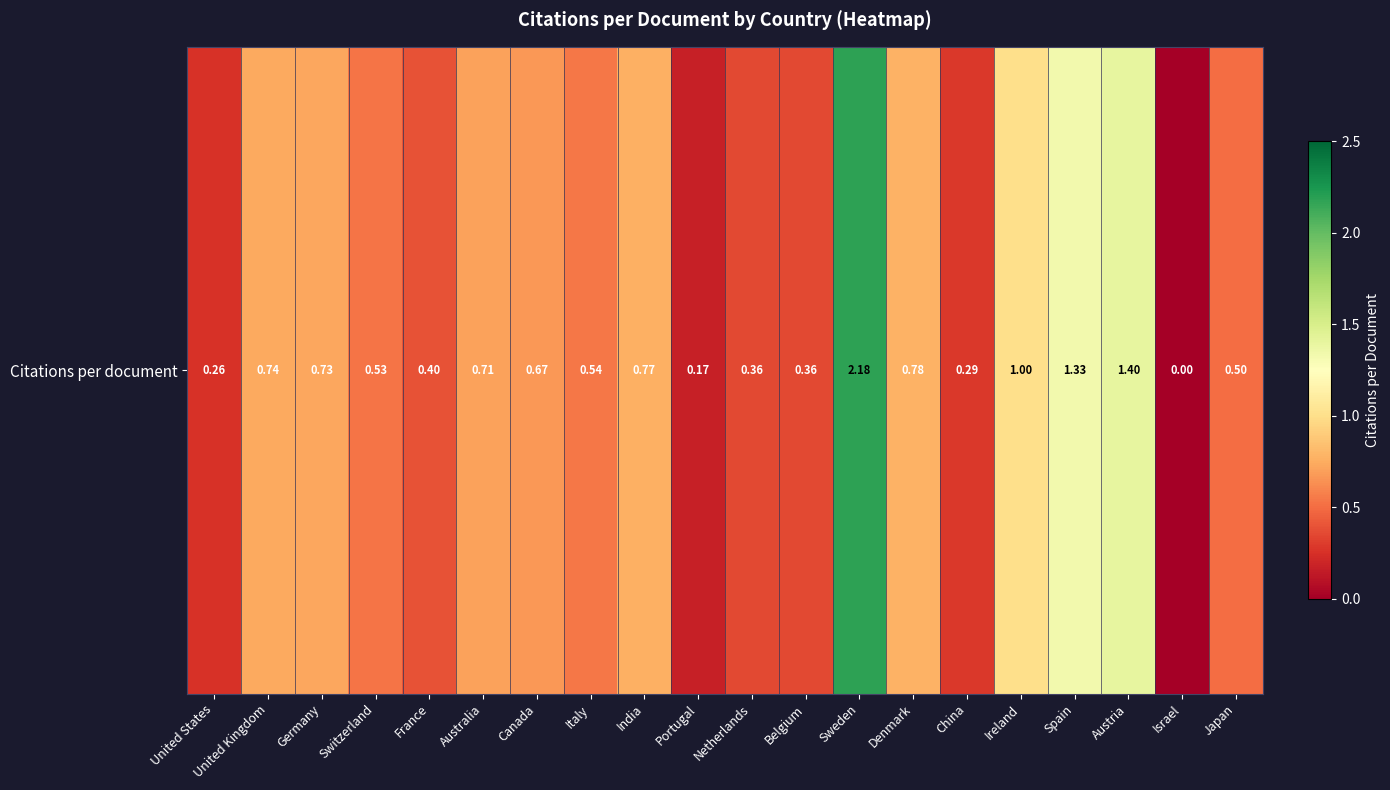

Reading left to right, transcribe all the data shown in this chart.

United States=0.3	United Kingdom=0.7	Germany=0.7	Switzerland=0.5	France=0.4	Australia=0.7	Canada=0.7	Italy=0.5	India=0.8	Portugal=0.2	Netherlands=0.4	Belgium=0.4	Sweden=2.2	Denmark=0.8	China=0.3	Ireland=1.0	Spain=1.3	Austria=1.4	Israel=0.0	Japan=0.5